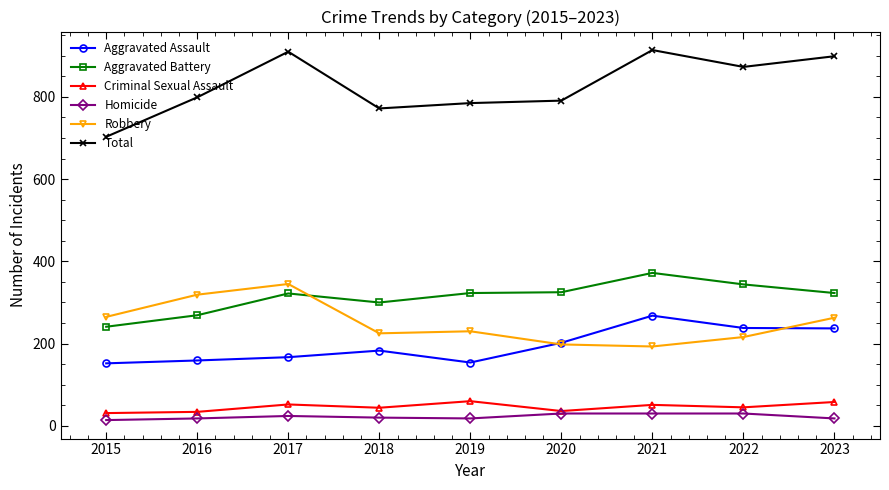

How many categories are shown in the chart?

9